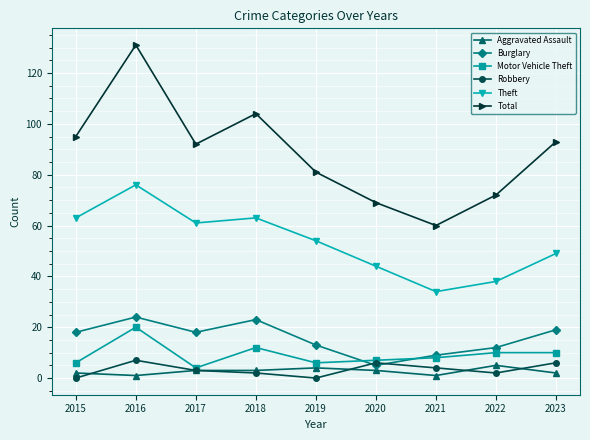

What value does the Aggravated Assault series have at 2020?

3